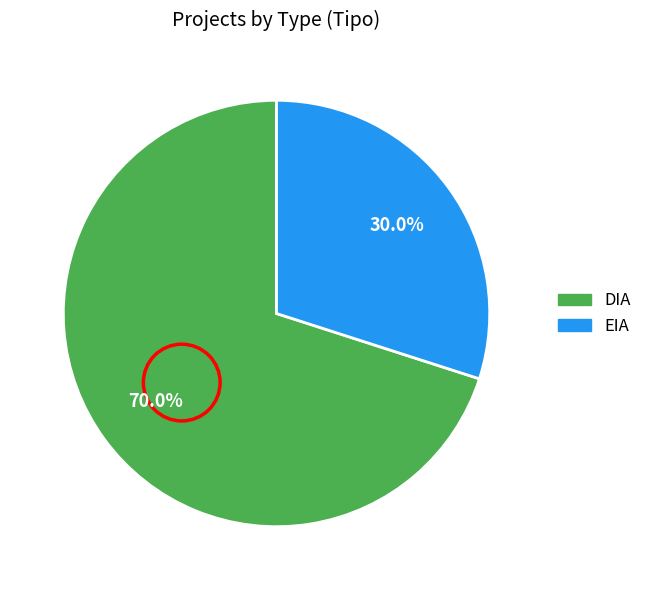

To the nearest percent, what percentage of the pie is EIA?

30%